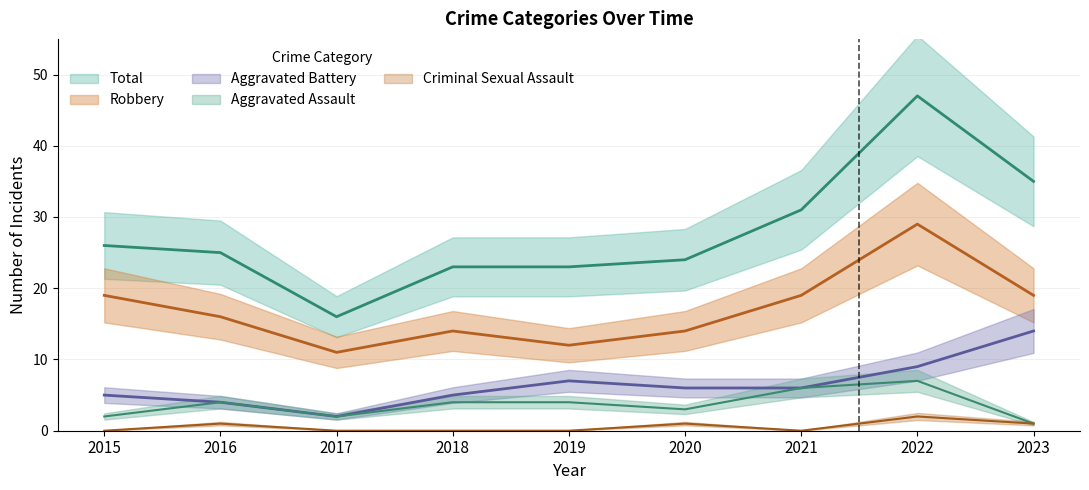

Rank the series by their maximum value, from lowest to highest.

Criminal Sexual Assault, Aggravated Assault, Aggravated Battery, Robbery, Total